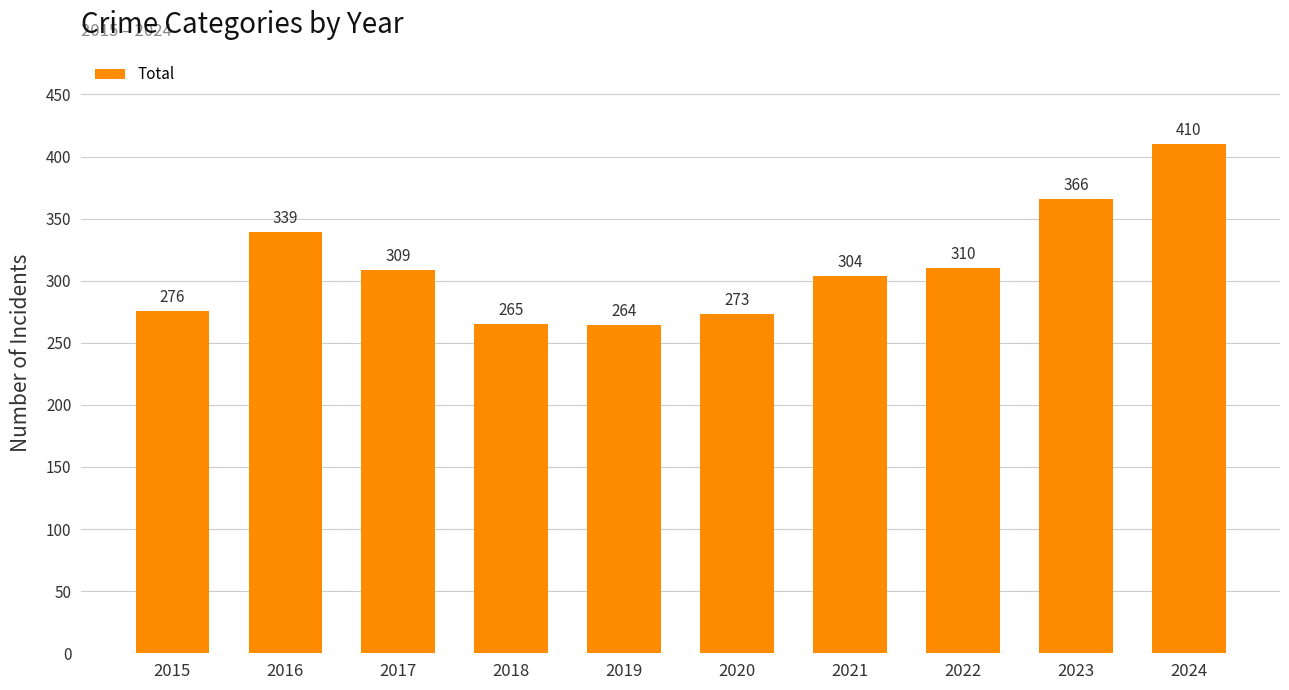

What is the change in value from 2020 to 2022?

+37